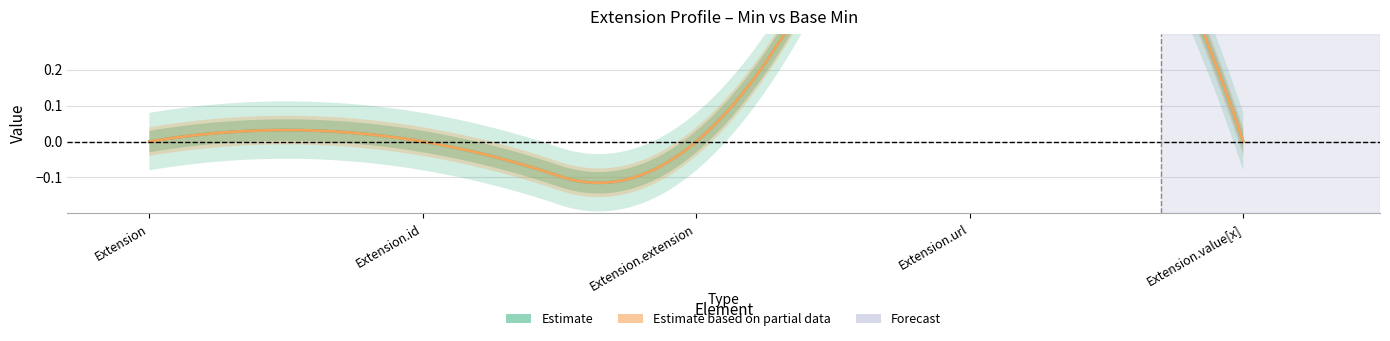

The value of Min at Extension is 0. True or false?

True